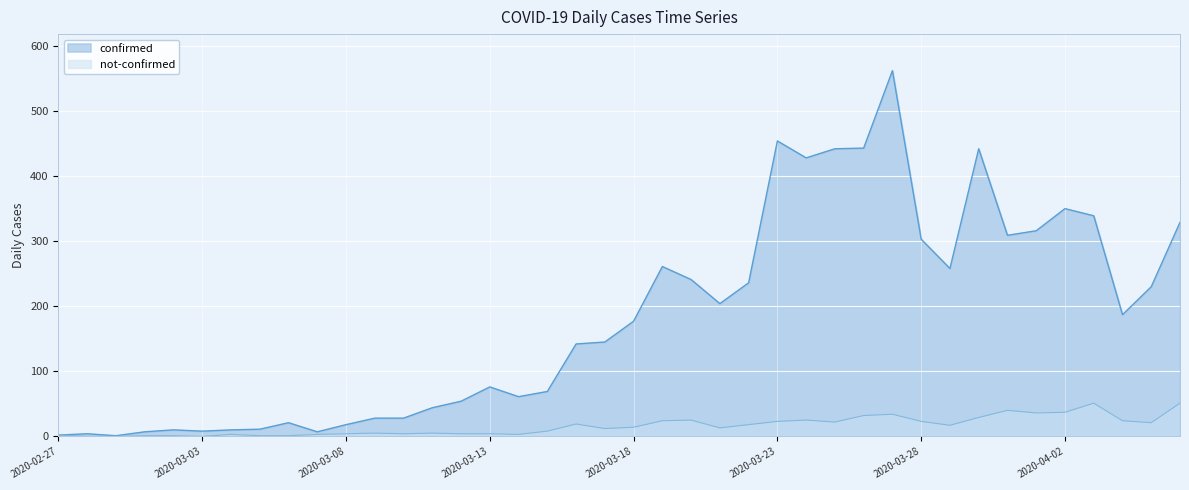

What is the difference between the second highest and second lowest values in the confirmed series?

452